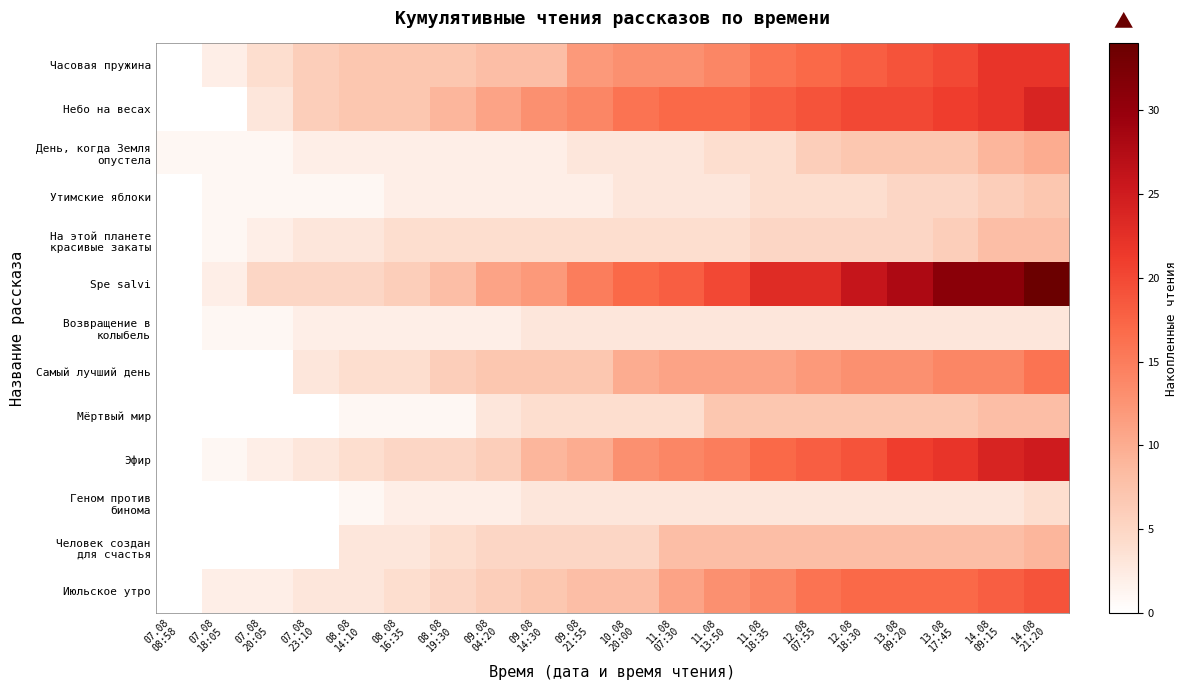

At which category is the sum across all series the highest?

14.08
21:20